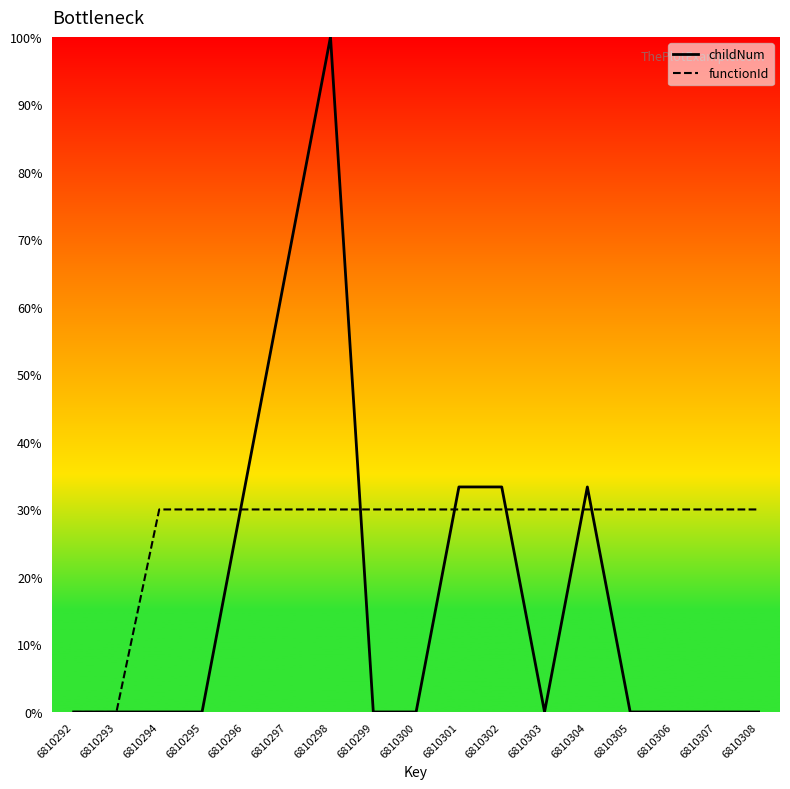

Reading left to right, extract all data points from this chart.

childNum: 0.0	0.0	0.0	0.0	33.3	66.7	100.0	0.0	0.0	33.3	33.3	0.0	33.3	0.0	0.0	0.0	0.0
functionId: 0.0	0.0	30.0	30.0	30.0	30.0	30.0	30.0	30.0	30.0	30.0	30.0	30.0	30.0	30.0	30.0	30.0